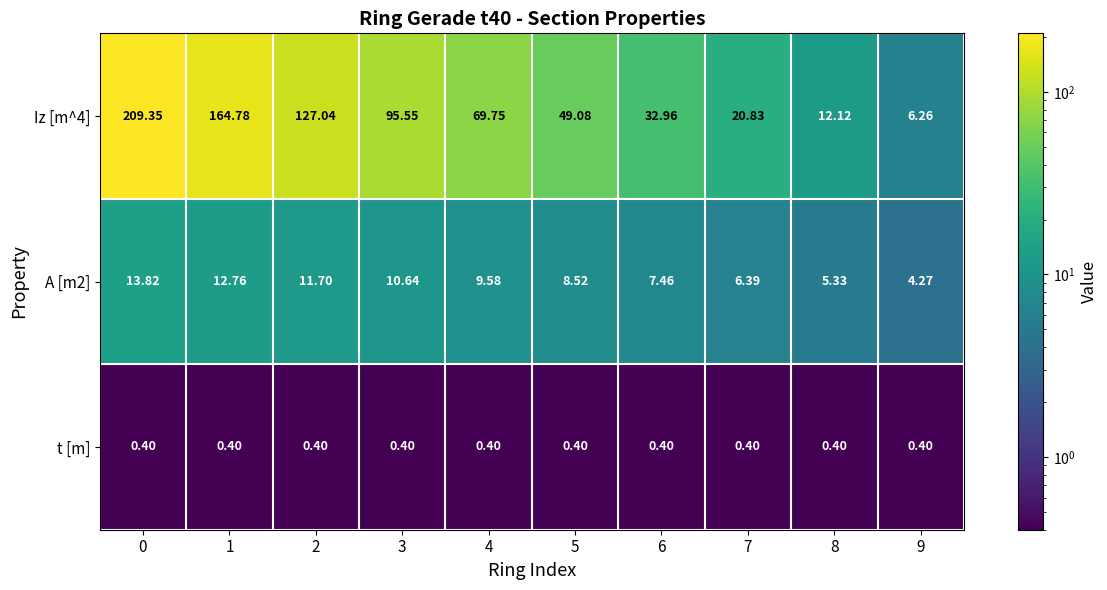

Is the value of Iz [m^4] at 4 greater than the value of t [m] at 5?

Yes